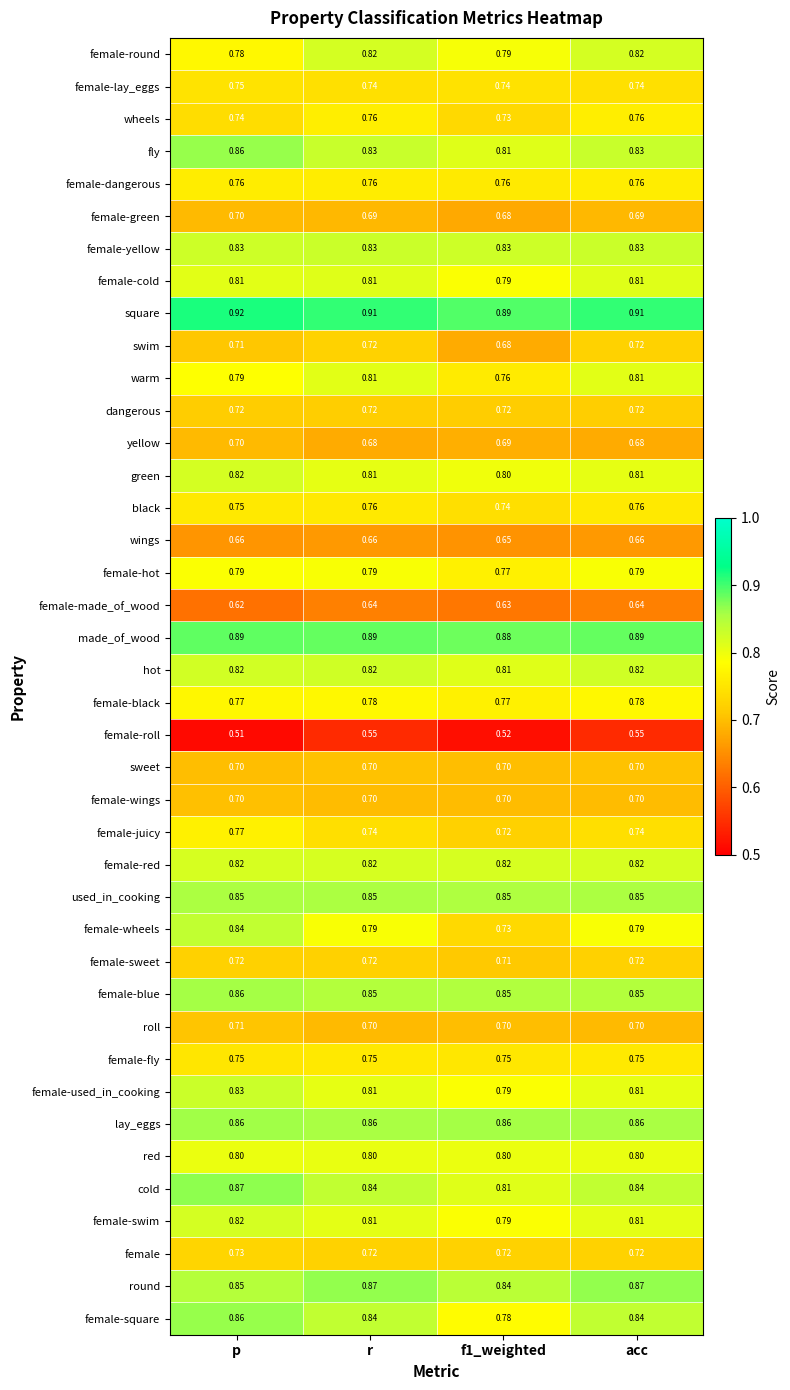

How many data points does each series have?

4